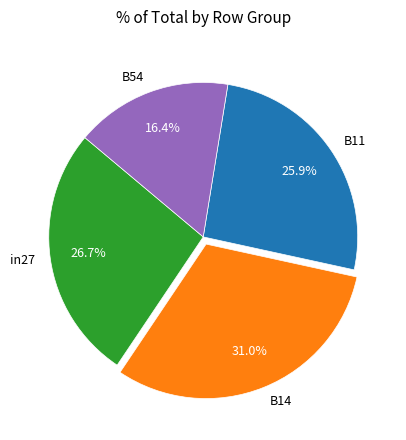

How many segments does this pie chart have?

4